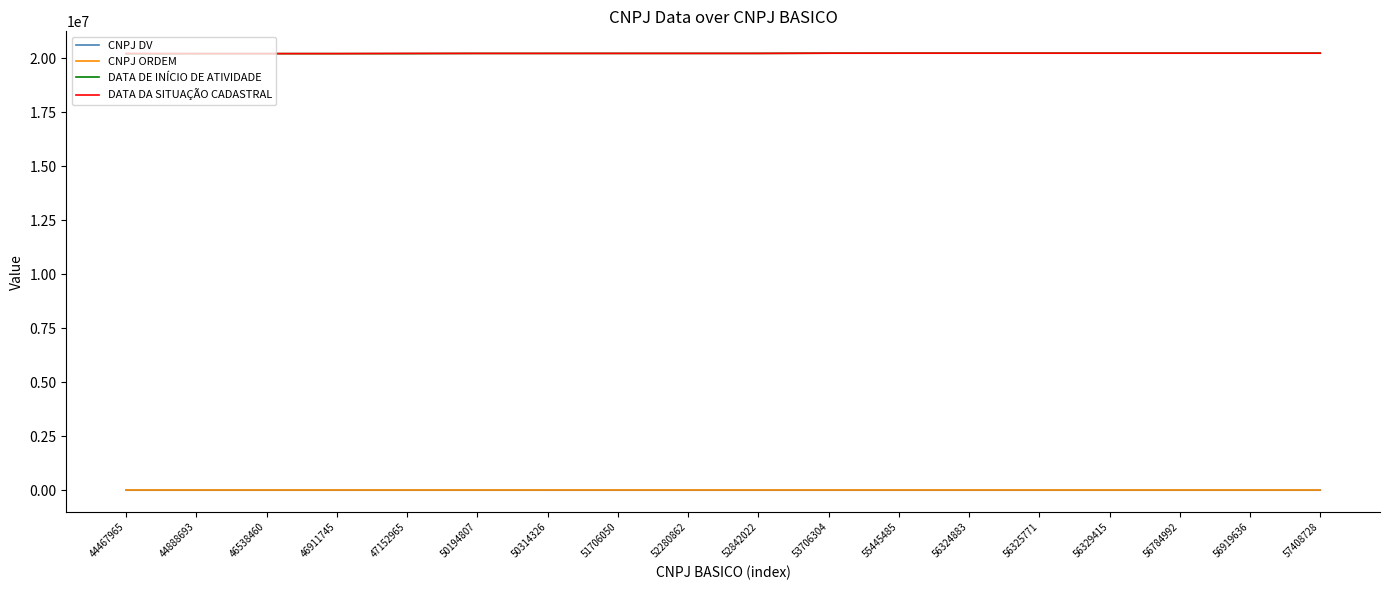

Does the chart display data point markers on the line(s)?

No